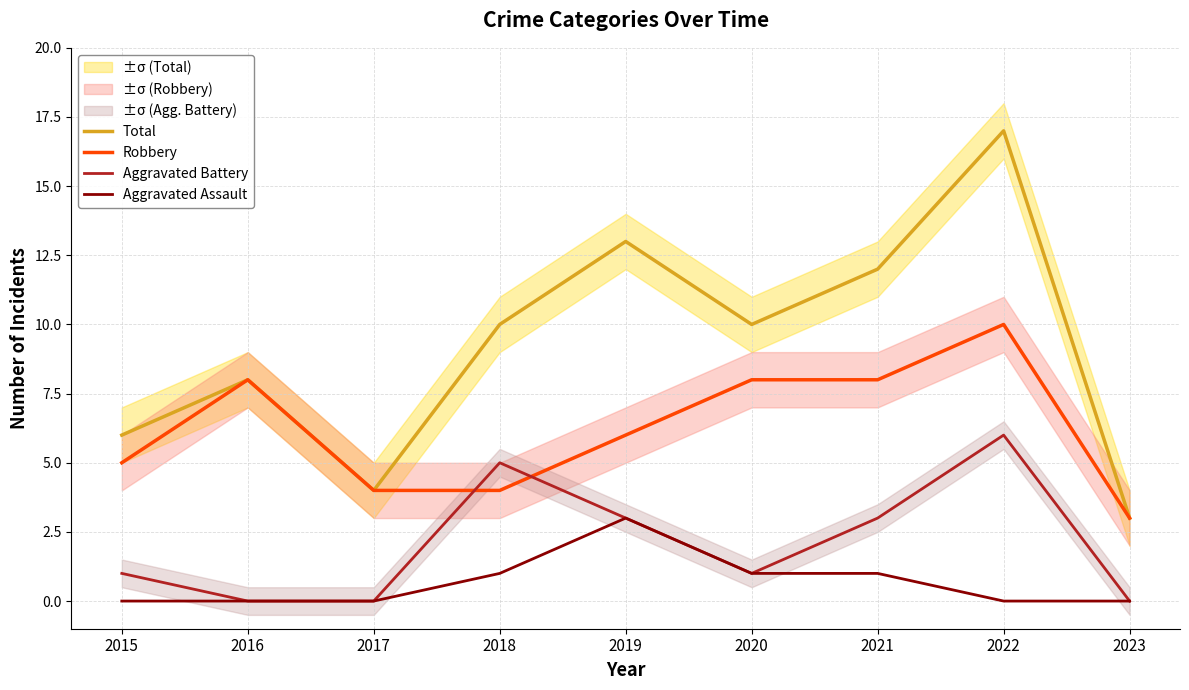

At which category does Robbery reach its first local peak?

2016